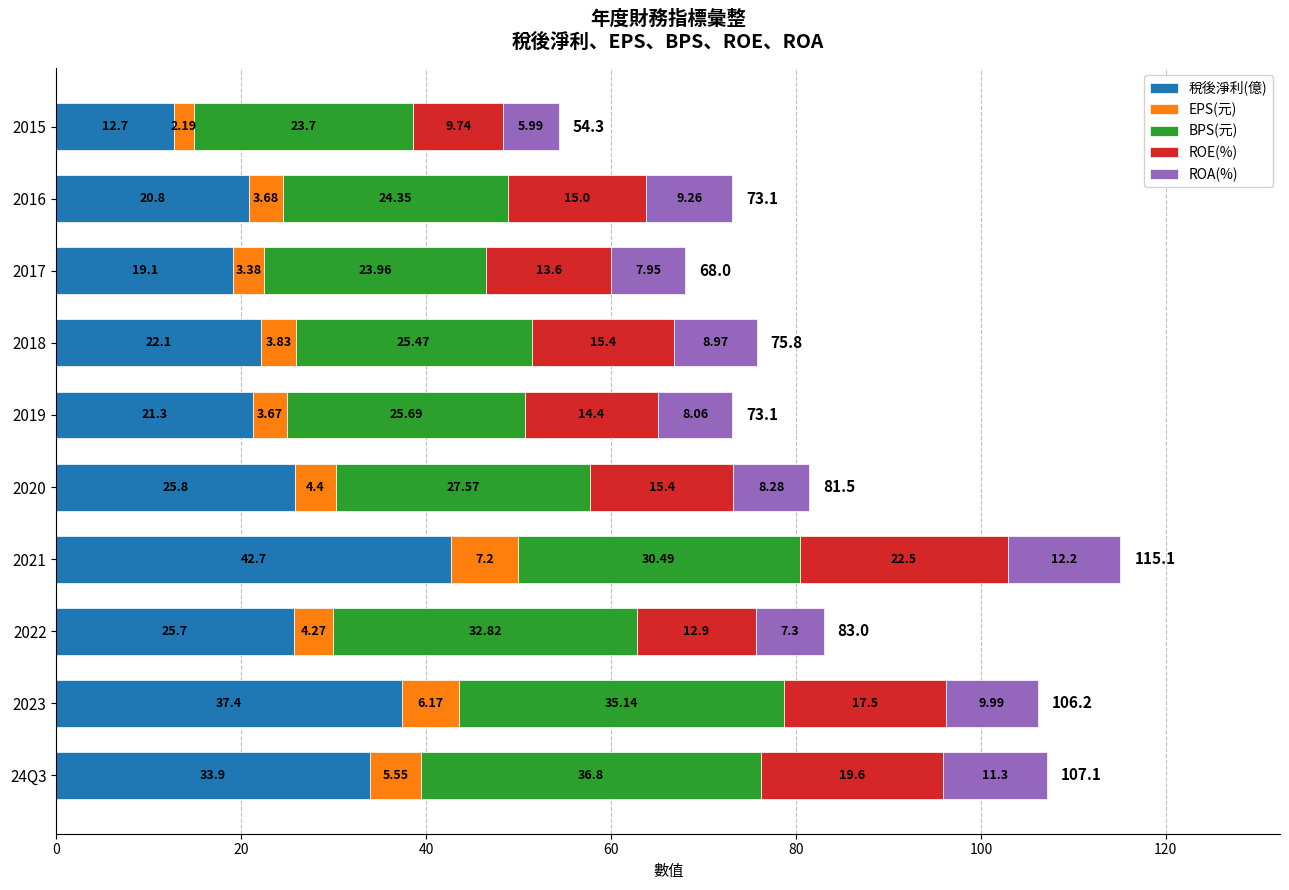

What is the sum of all 稅後淨利(億) values?

261.5